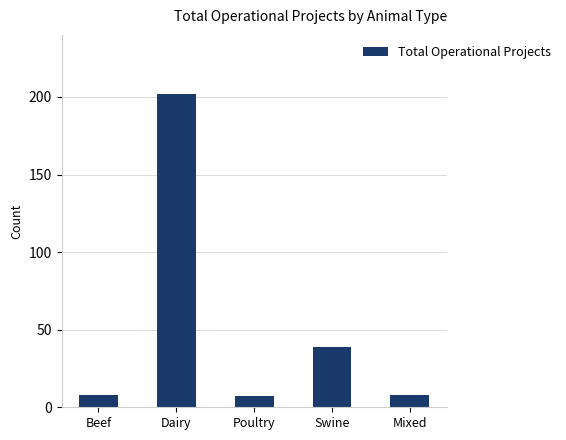

How many distinct data groups are displayed?

1